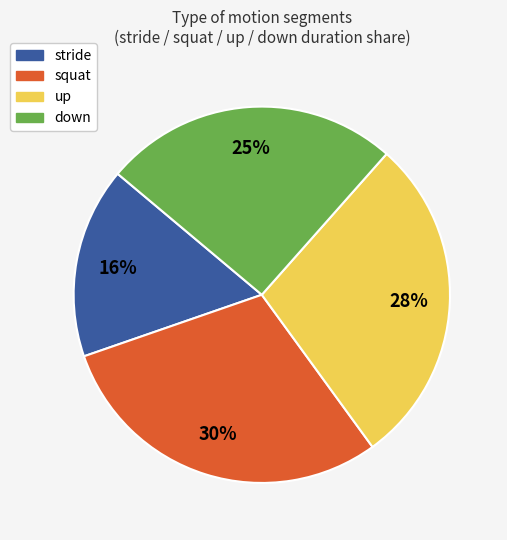

Is the sum of squat and down greater than half?

Yes